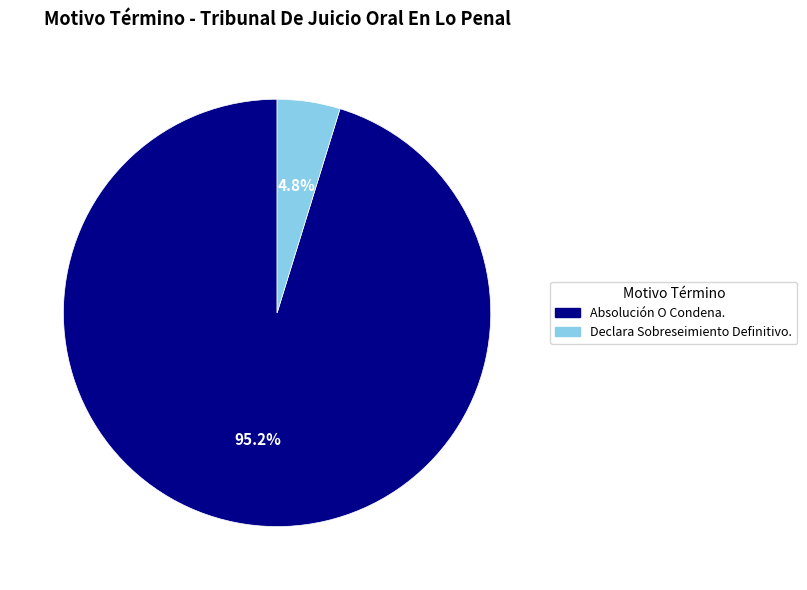

What percentage is the Declara Sobreseimiento Definitivo. slice, to the nearest percent?

5%